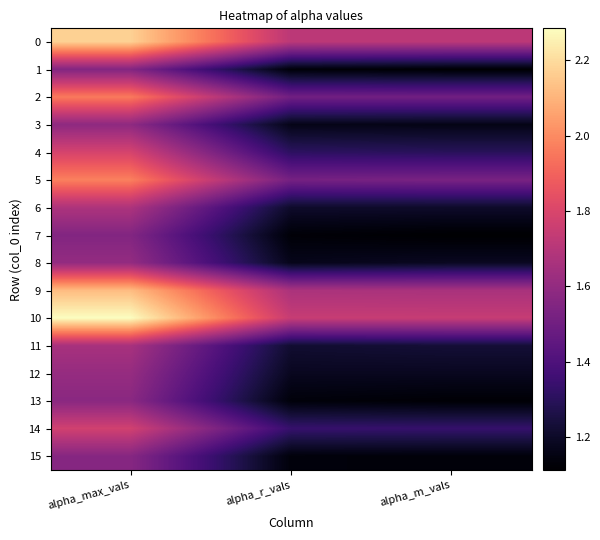

Which series has the largest range (max minus min)?

10